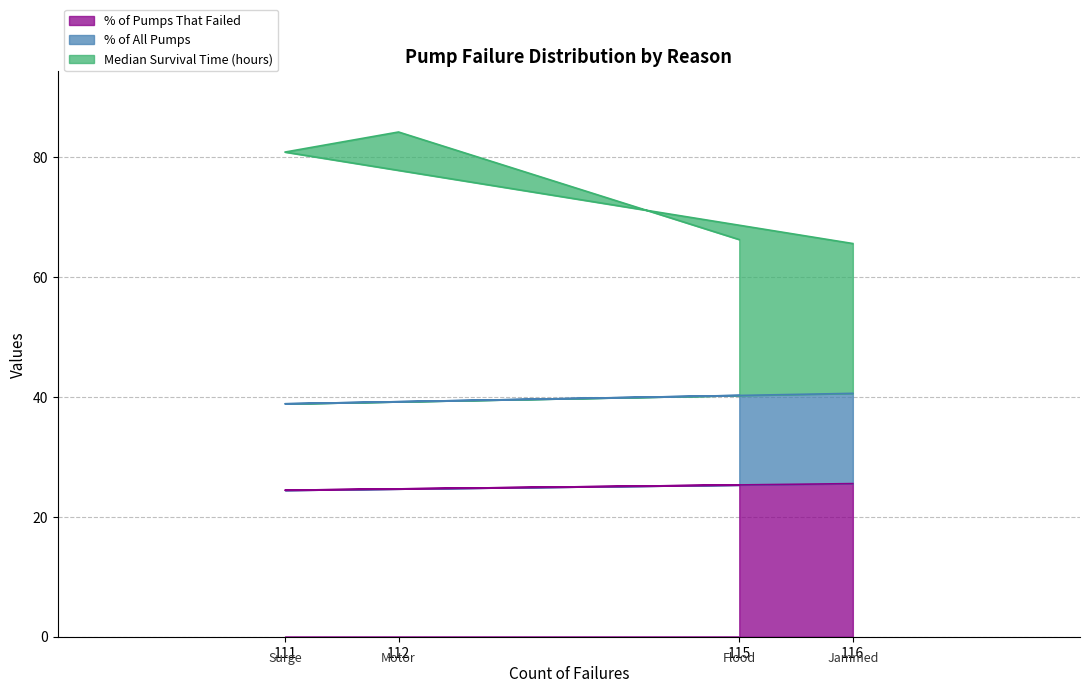

What is the highest value of the % of Pumps That Failed series?

25.6